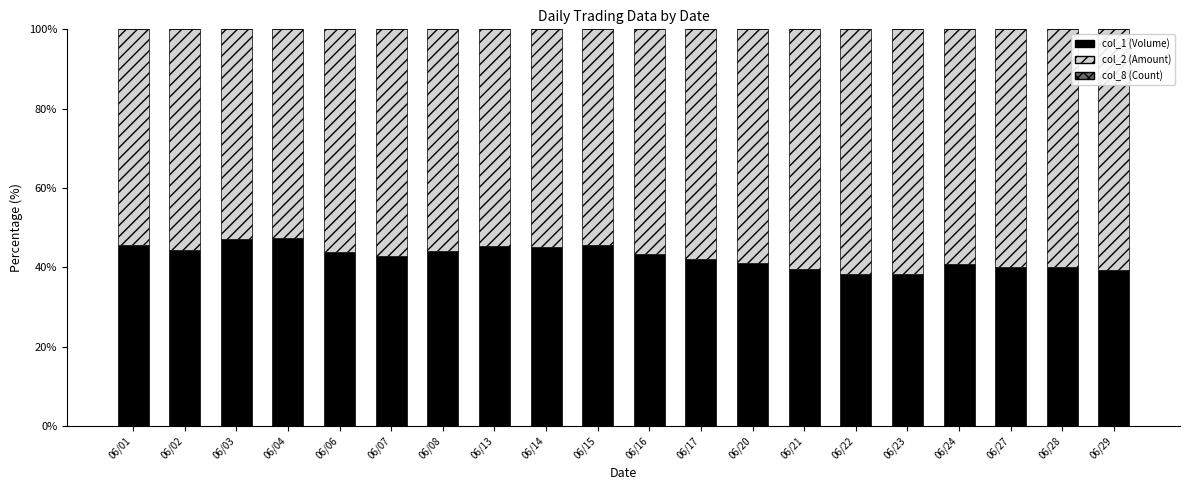

Does the chart contain stacked bars?

Yes